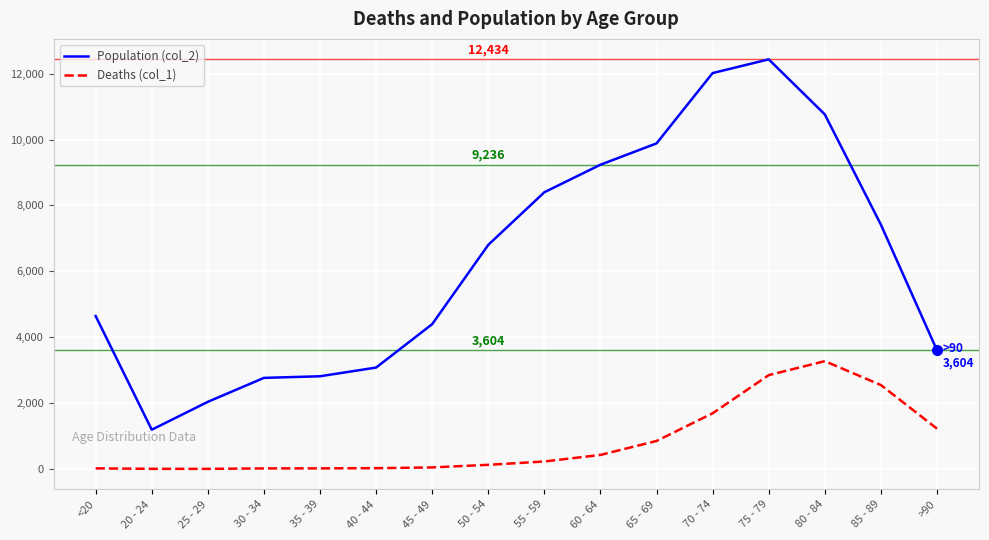

Which series has the widest spread of values?

Population (col_2)